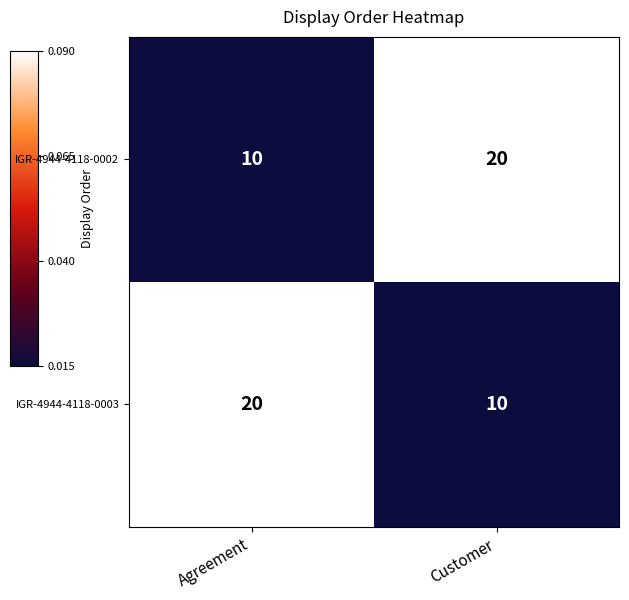

Reading left to right, transcribe all the data shown in this chart.

IGR-4944-4118-0002: 10	20
IGR-4944-4118-0003: 20	10